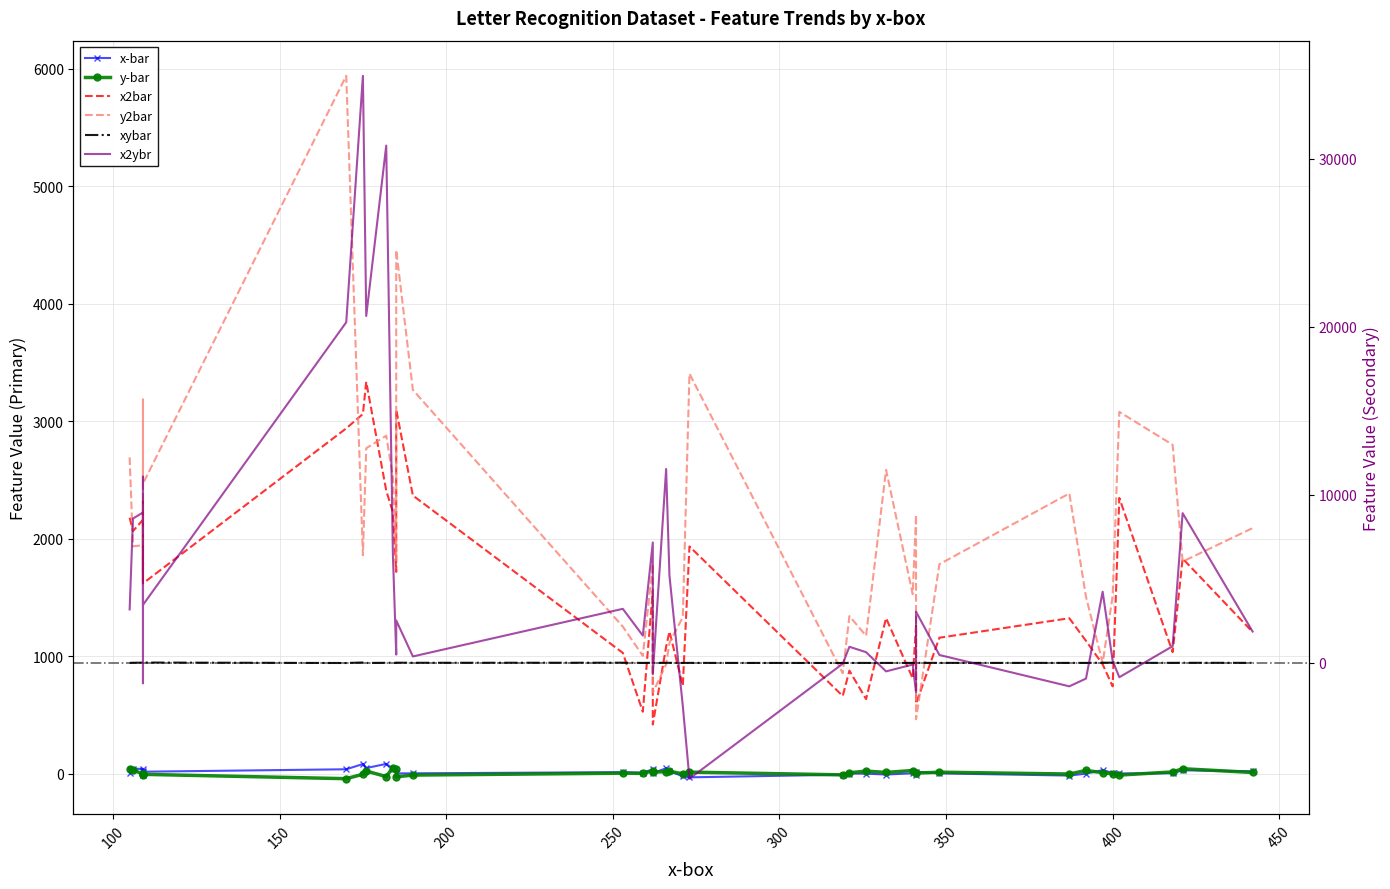

Is the value of y-bar at 400 greater than the value of x2ybr at 24?

No